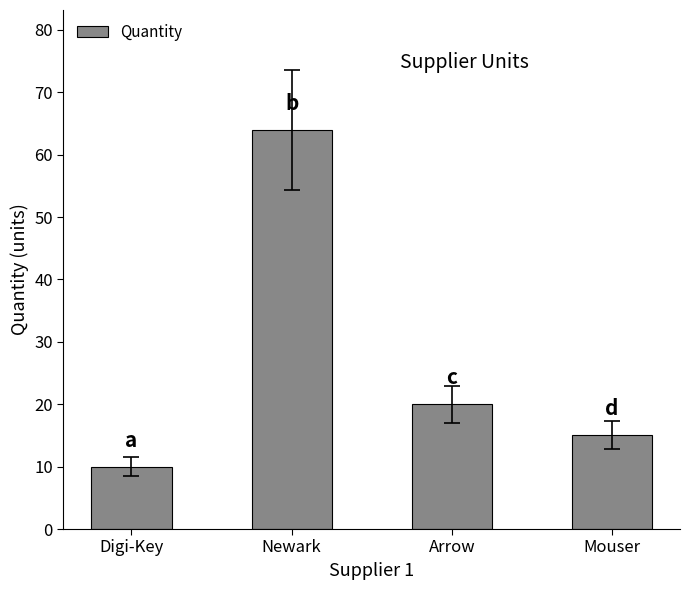

Which category has the lowest value across all series?

Digi-Key